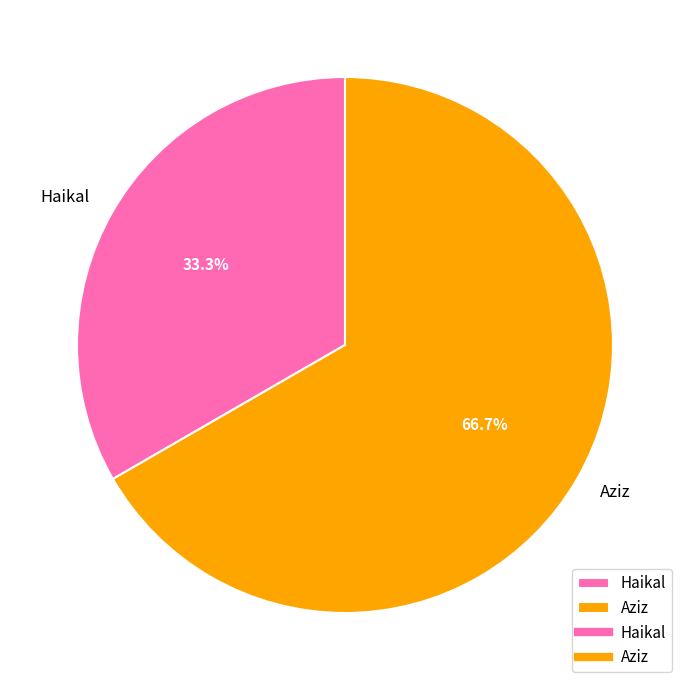

True or false: Aziz accounts for 67% of the total.

True